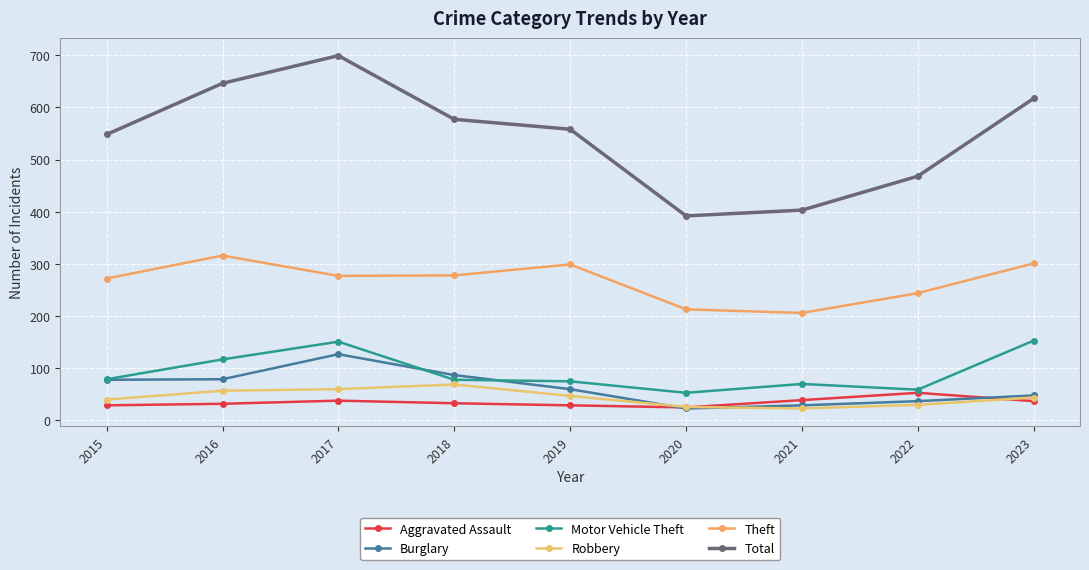

What is the average value of the Theft series?

267